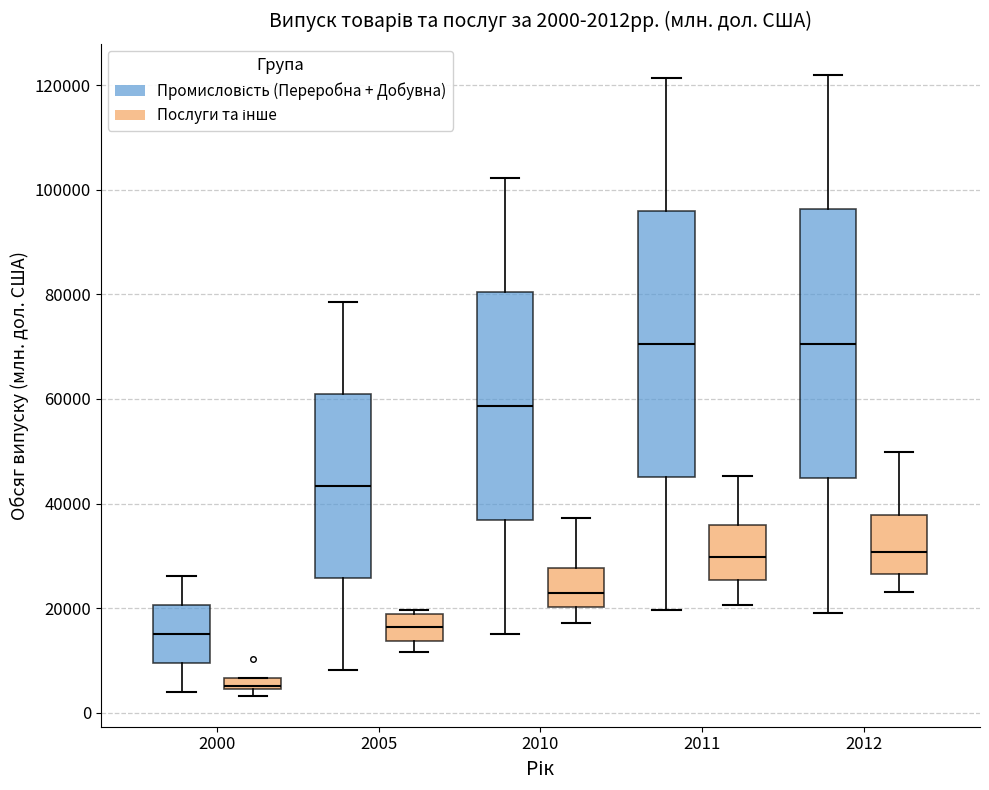

Which box has the lowest median line?

2000 (Послуги та інше)